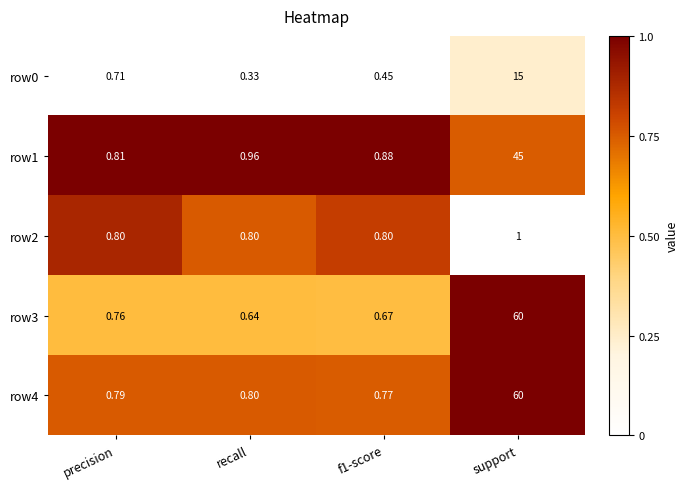

Which category has the highest value in the row3 series?

support